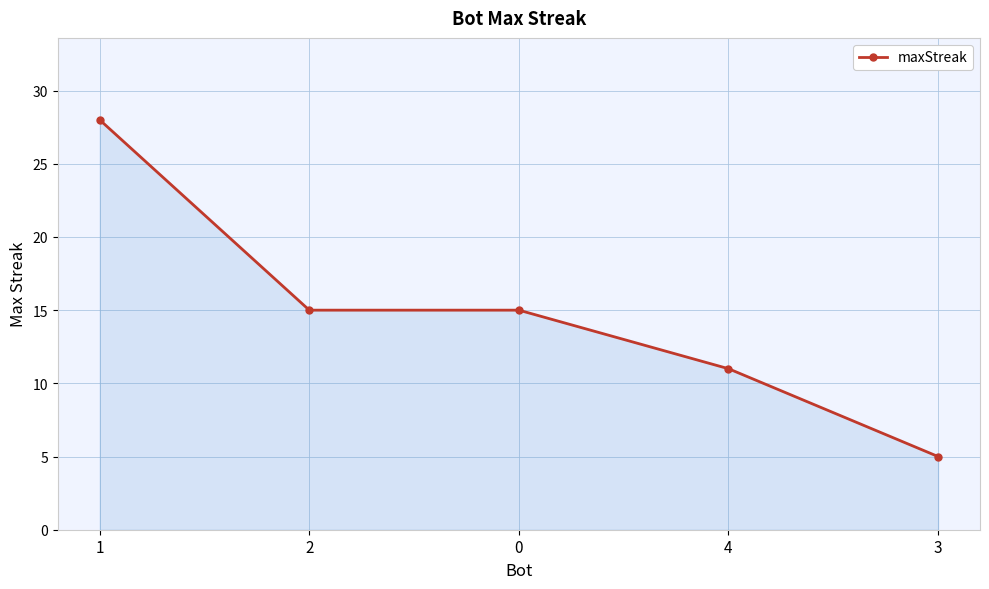

What is the smallest value displayed?

5